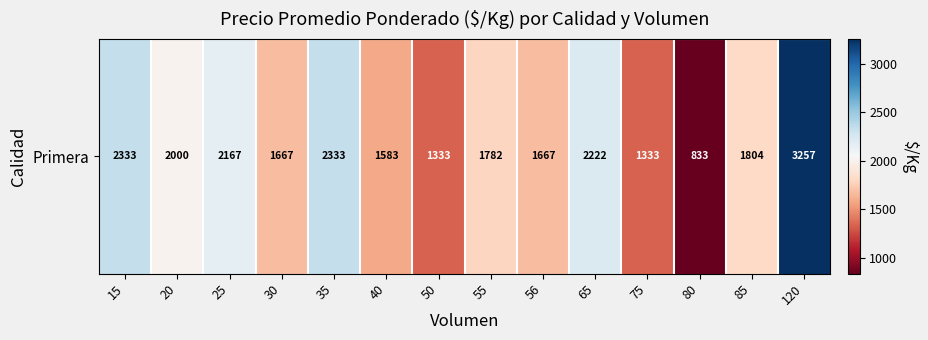

Which category has the highest value across all series?

120